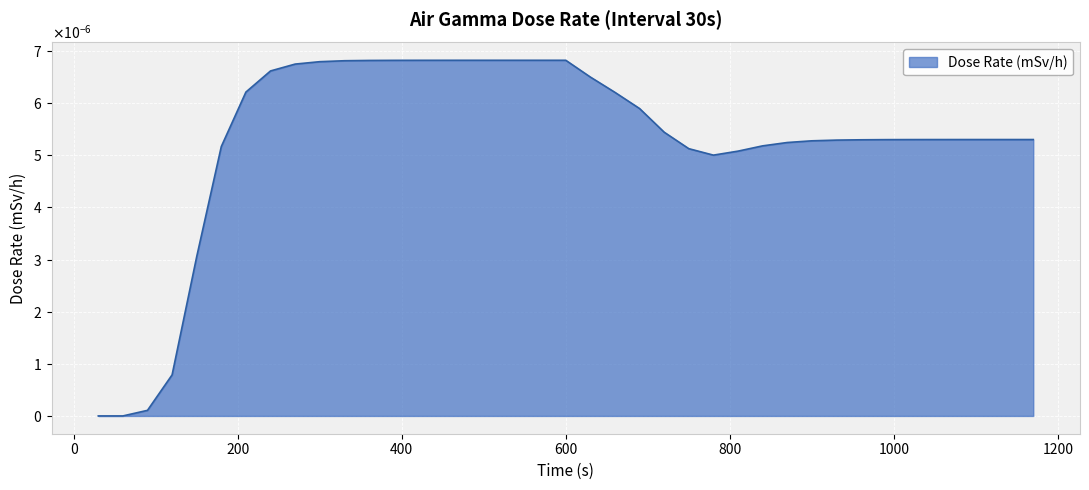

Is this an area chart (filled region under the line)?

Yes